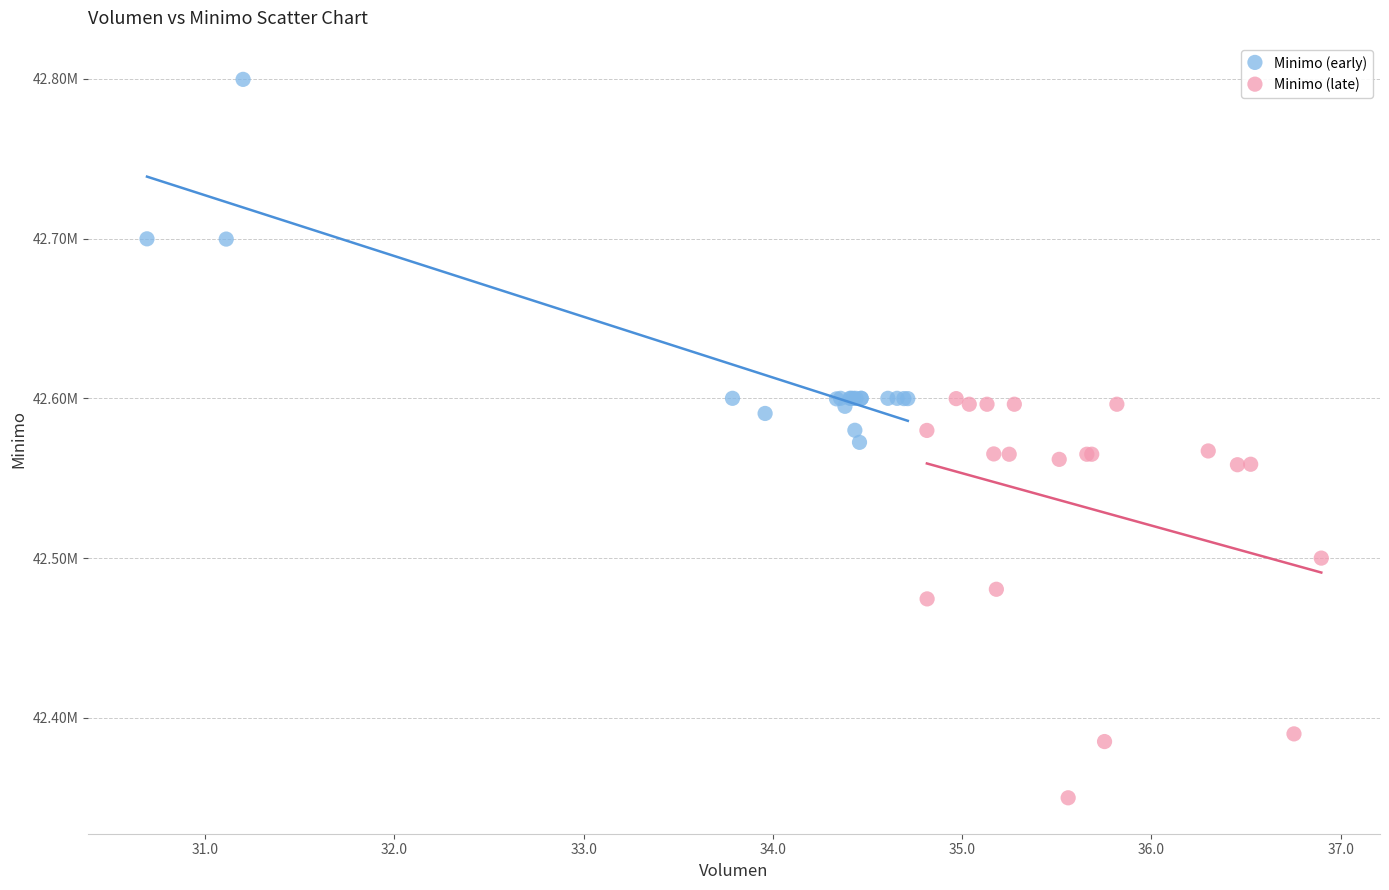

What are all the series names shown in the legend?

Minimo (early), Minimo (late)